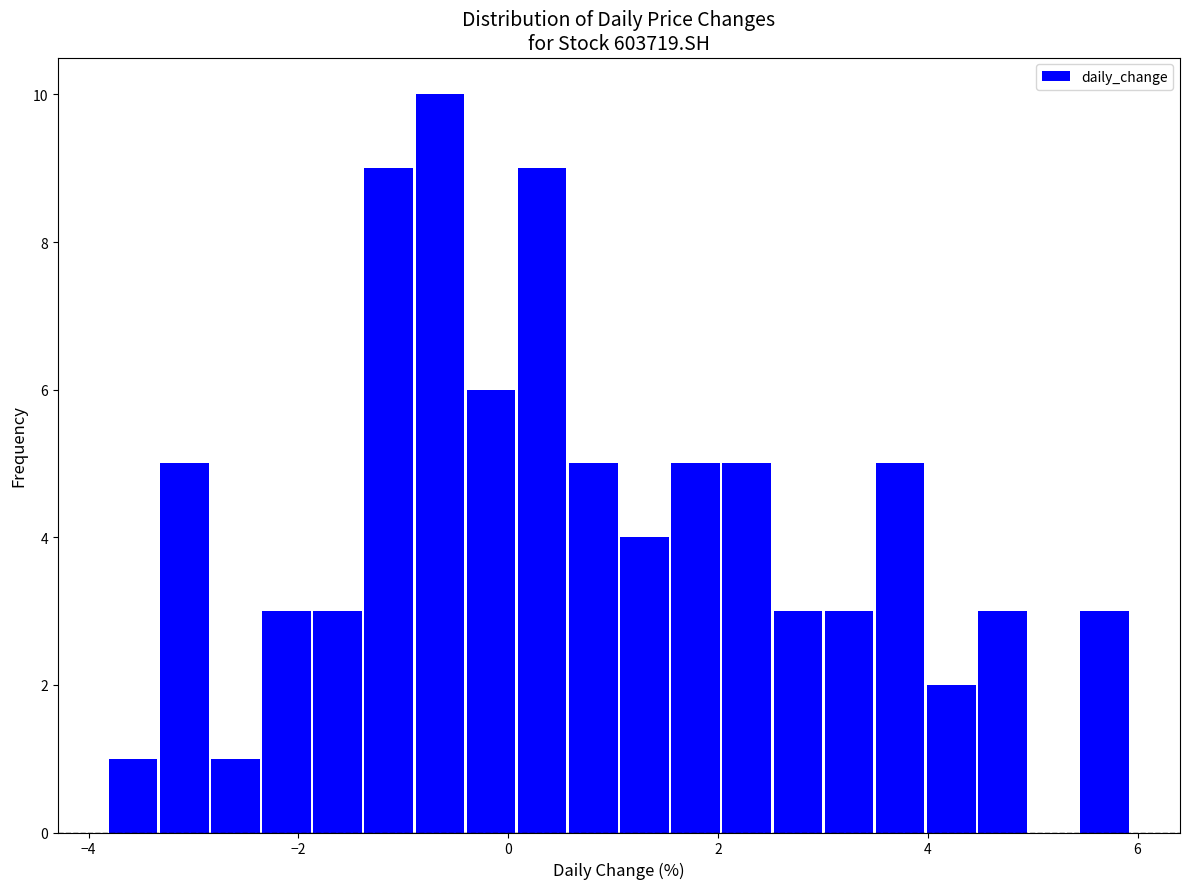

Around what value on the x-axis is the tallest bar? Give the approximate position of its centre, as read against the axis.

-0.6